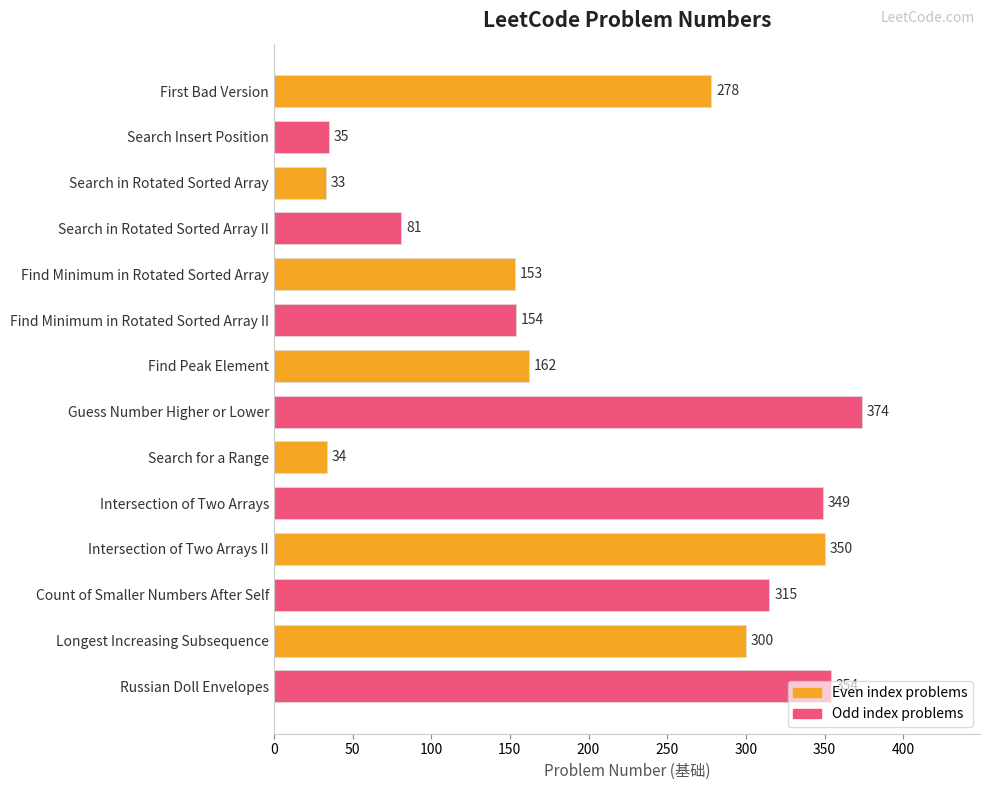

List the labels in order of value, smallest first.

Search in Rotated Sorted Array, Search for a Range, Search Insert Position, Search in Rotated Sorted Array II, Find Minimum in Rotated Sorted Array, Find Minimum in Rotated Sorted Array II, Find Peak Element, First Bad Version, Longest Increasing Subsequence, Count of Smaller Numbers After Self, Intersection of Two Arrays, Intersection of Two Arrays II, Russian Doll Envelopes, Guess Number Higher or Lower